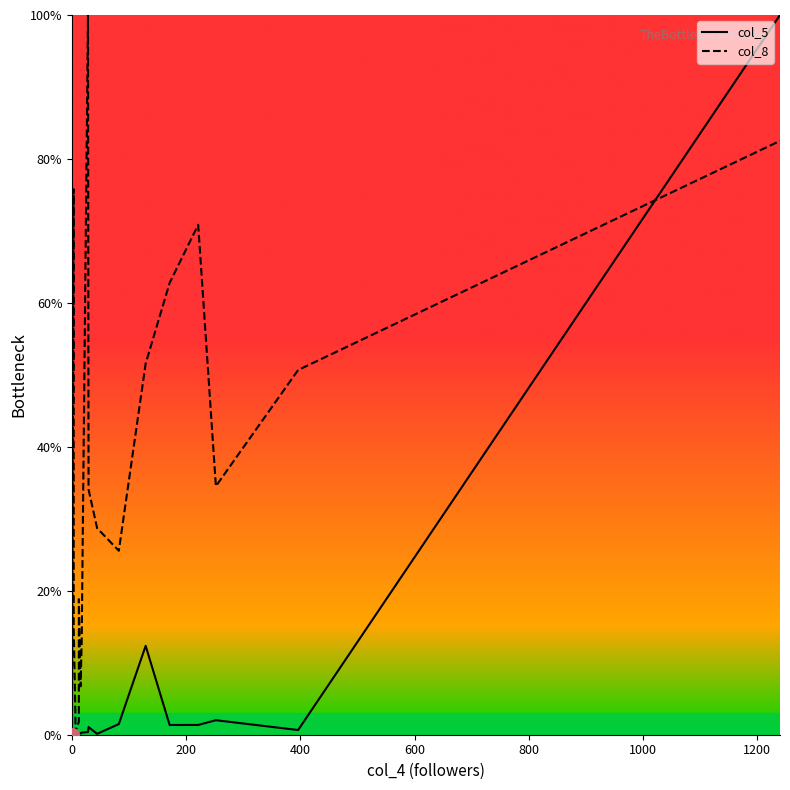

True or false: col_8 and col_5 cross at least once.

True